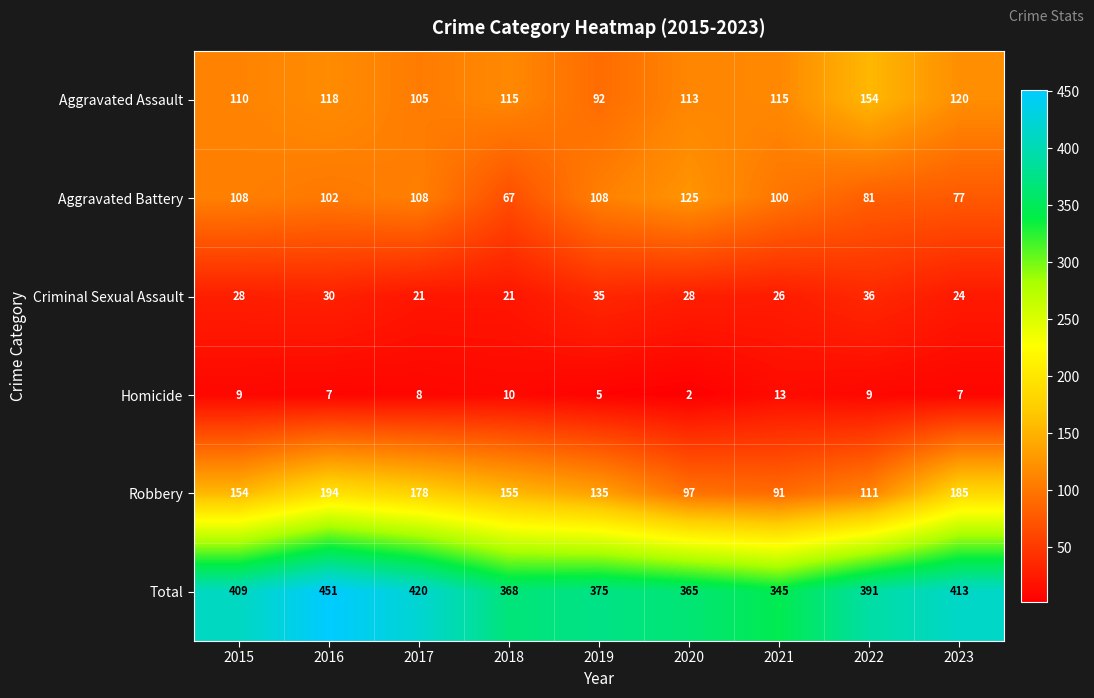

Where is Robbery nearest to the value 142?

2019